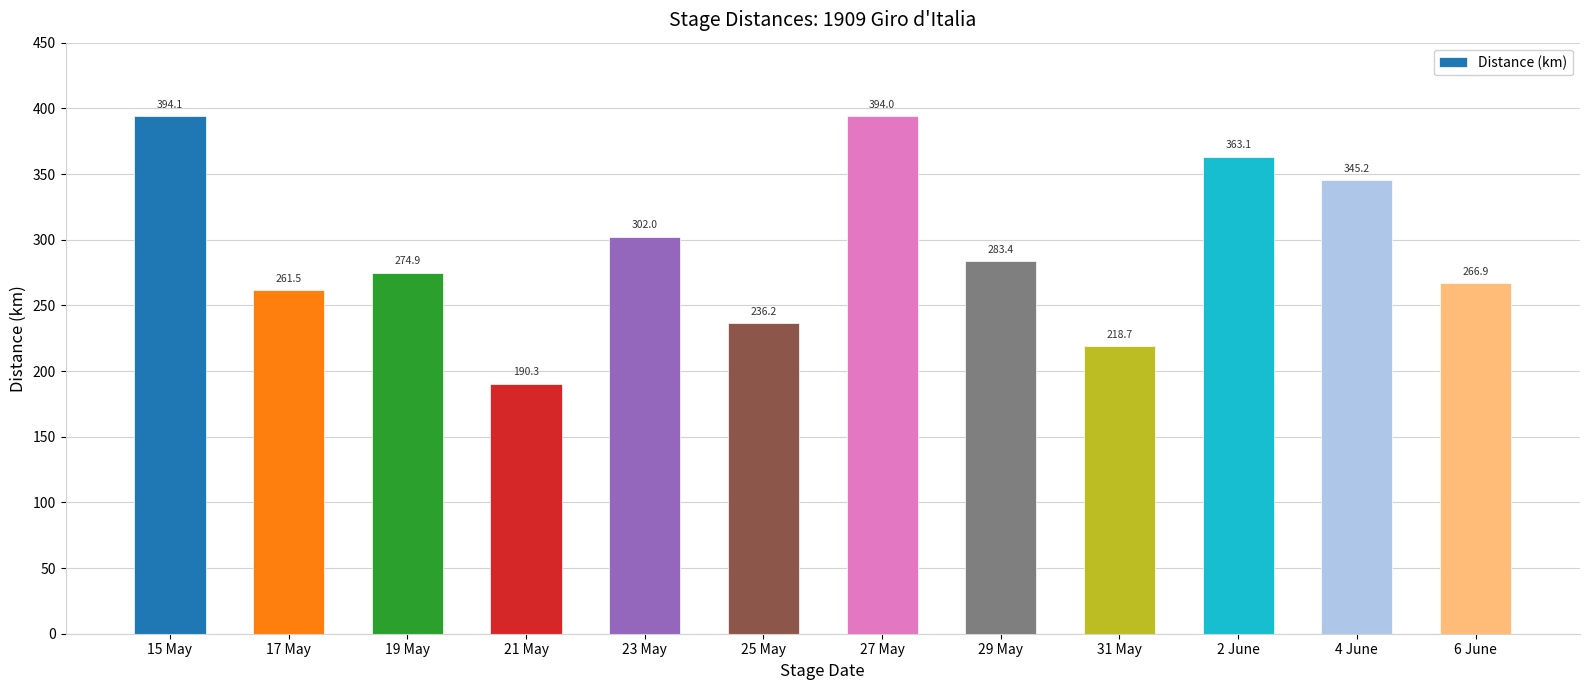

Is it true that the value at 17 May is 180.2?

False